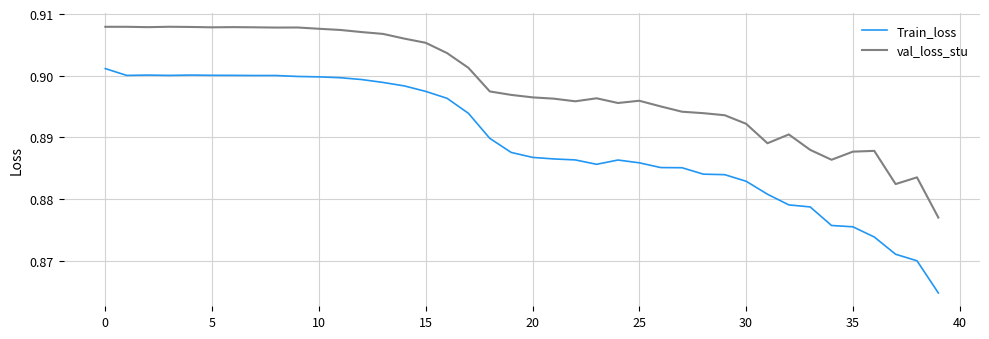

Which series has the largest total across all categories?

val_loss_stu